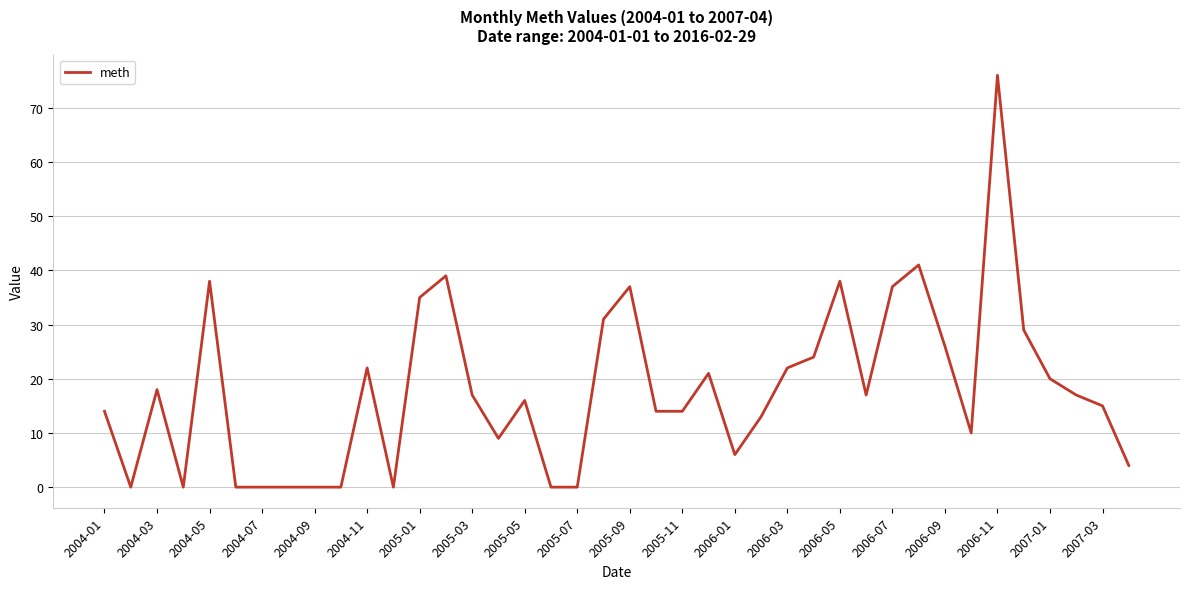

Is this an area chart (filled region under the line)?

No